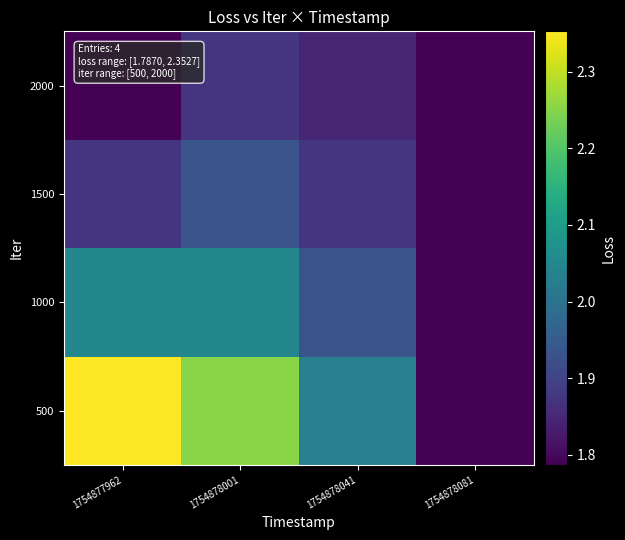

Reading right to left, what are all the values shown in this chart?

500: 1754878081=1.8	1754878041=2.0	1754878001=2.3	1754877962=2.4
1000: 1754878081=1.8	1754878041=1.9	1754878001=2.0	1754877962=2.0
1500: 1754878081=1.8	1754878041=1.9	1754878001=1.9	1754877962=1.9
2000: 1754878081=1.8	1754878041=1.8	1754878001=1.9	1754877962=1.8